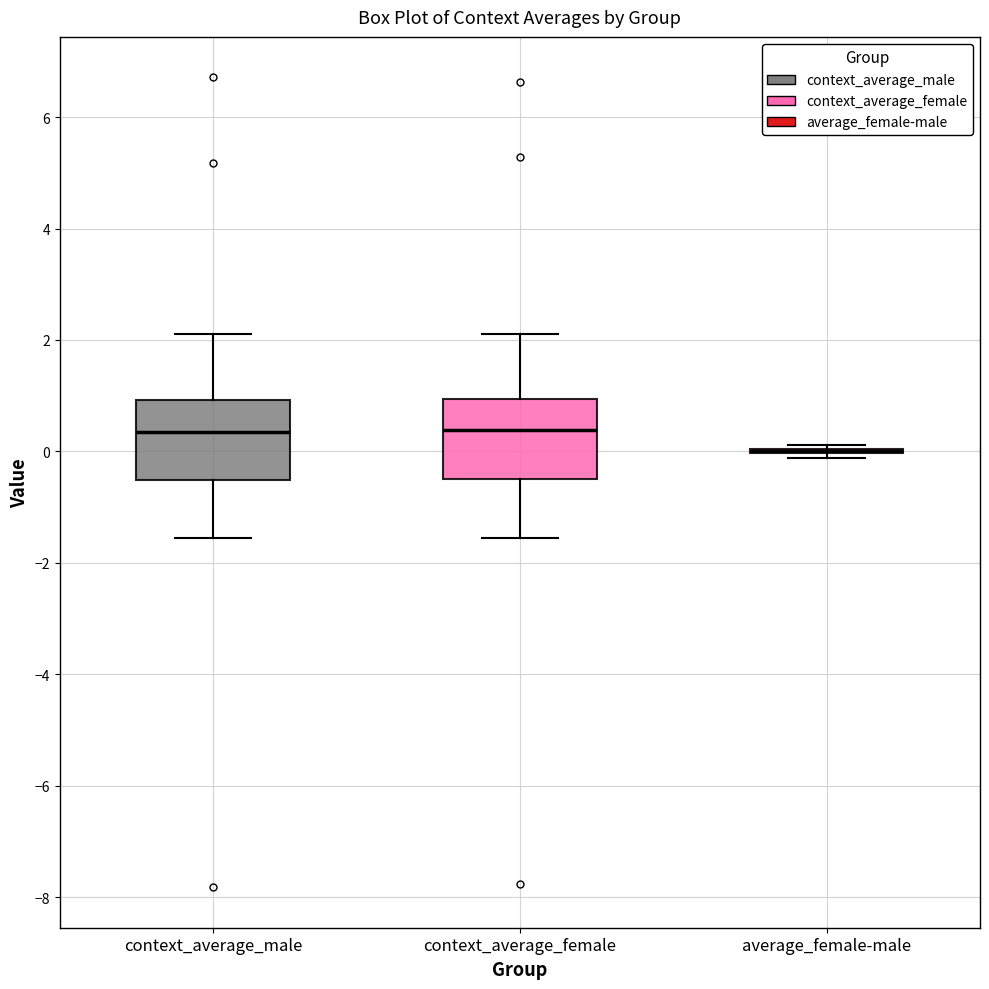

Reading left to right, transcribe this box plot: for each box, give where its median line is, the range the box spans, and where its two whiskers end, as read against the y-axis. The values are not printed on the chart, so give them approximately, as read against the axis.

context_average_male: median 0.4, box -0.6 to 1.0, whiskers -1.6 to 2.0
context_average_female: median 0.4, box -0.4 to 1.0, whiskers -1.6 to 2.2
average_female-male: box collapsed to a line at 0.0, whiskers -0.2 to 0.2